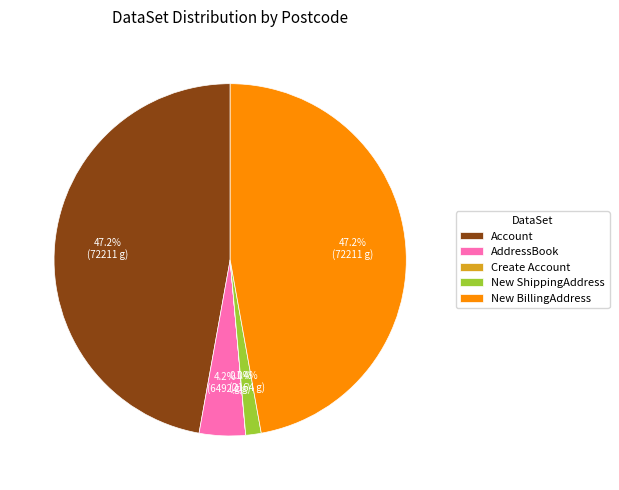

What portion of the pie excludes Account?

52.8%